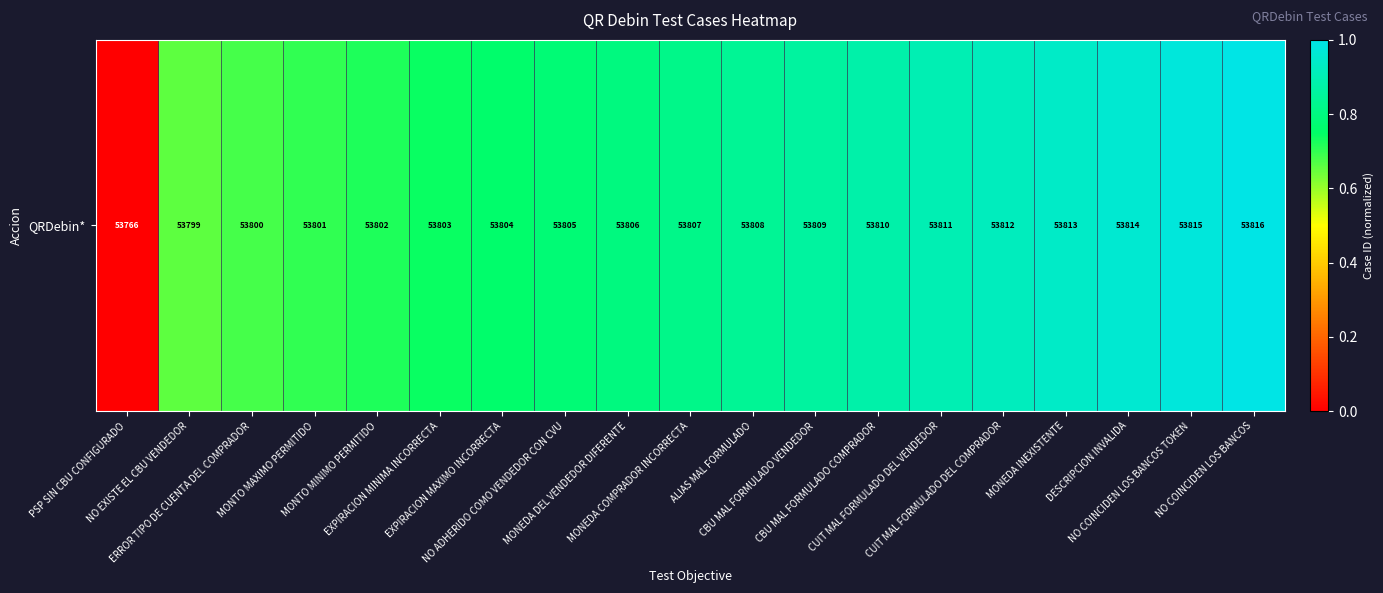

What is the sum of the values at CUIT MAL FORMULADO DEL COMPRADOR and CBU MAL FORMULADO VENDEDOR?

1.8